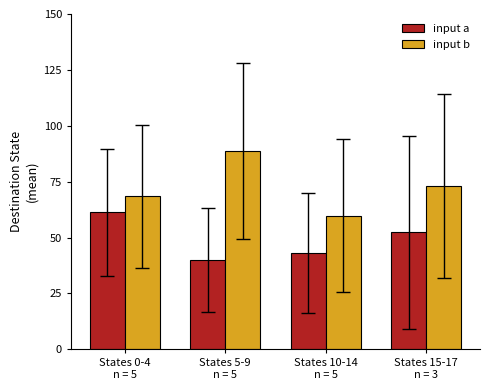

How many distinct data groups are displayed?

2